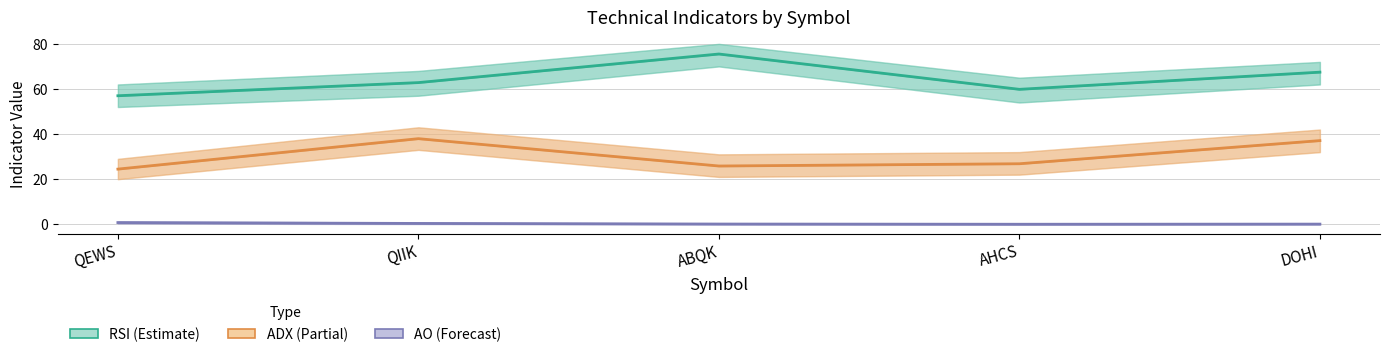

Does the chart have visible grid lines?

Yes